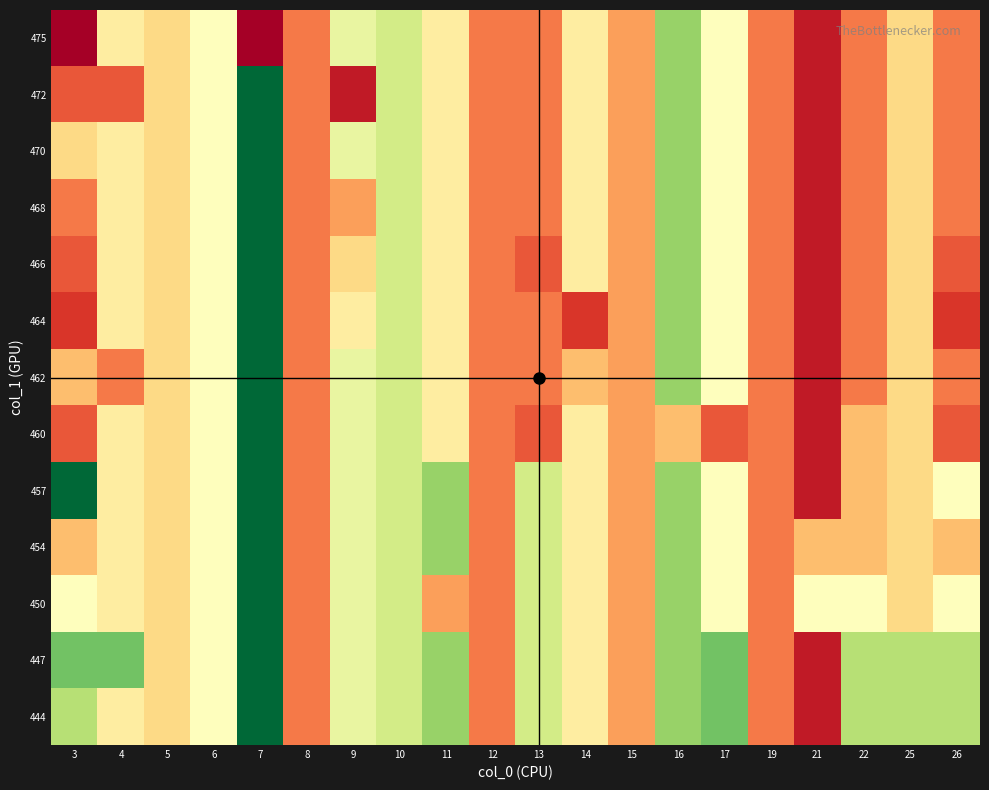

What is the spread (max minus min) of values at 3?

18